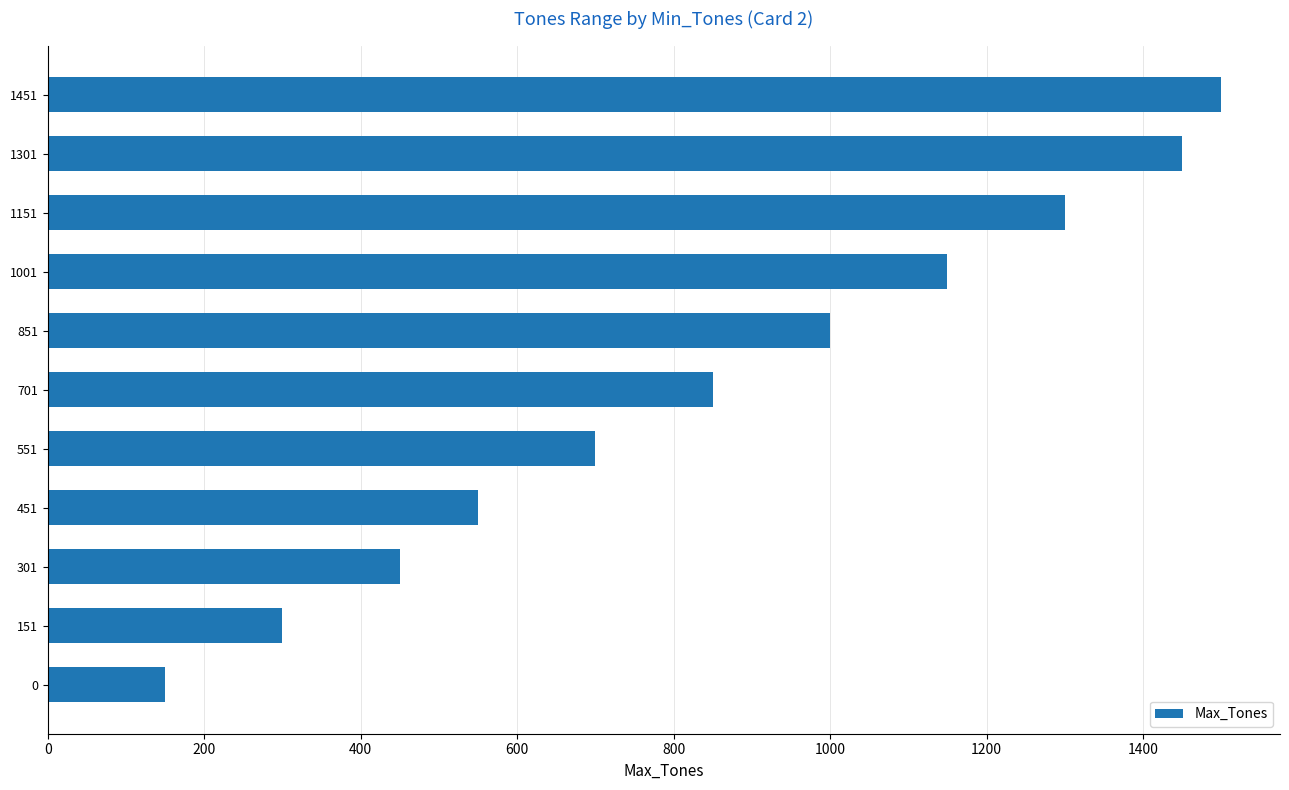

Reading bottom to top, transcribe all the data shown in this chart.

150	300	450	550	700	850	1000	1150	1300	1450	1500